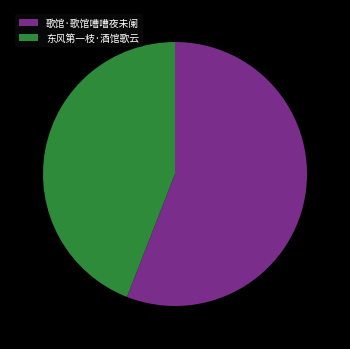

Do 歌馆·歌馆嘈嘈夜未阑 and 东风第一枝·酒馆歌云 together represent more than half of the pie?

Yes